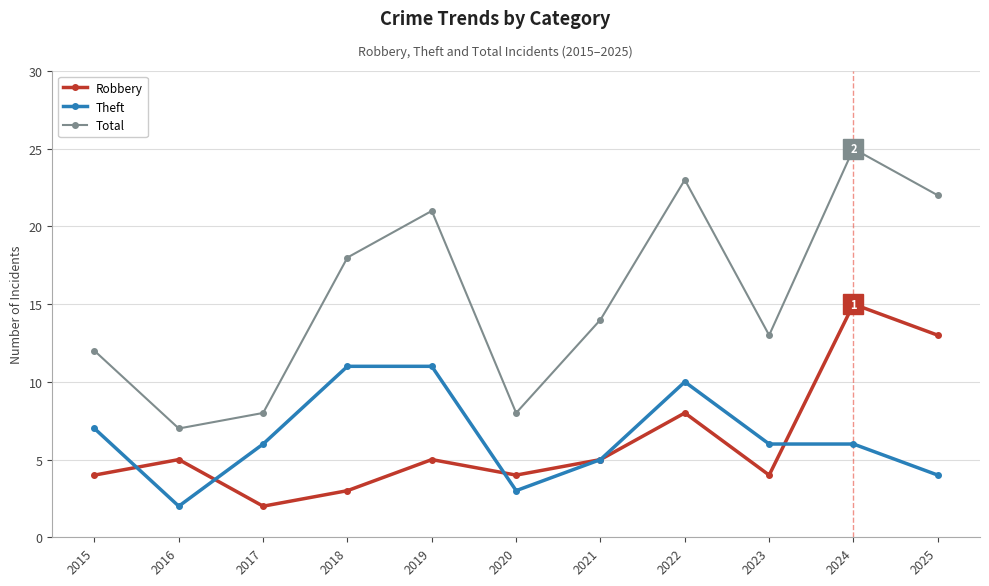

What is the value of the Total point at the 8th from the left?

23